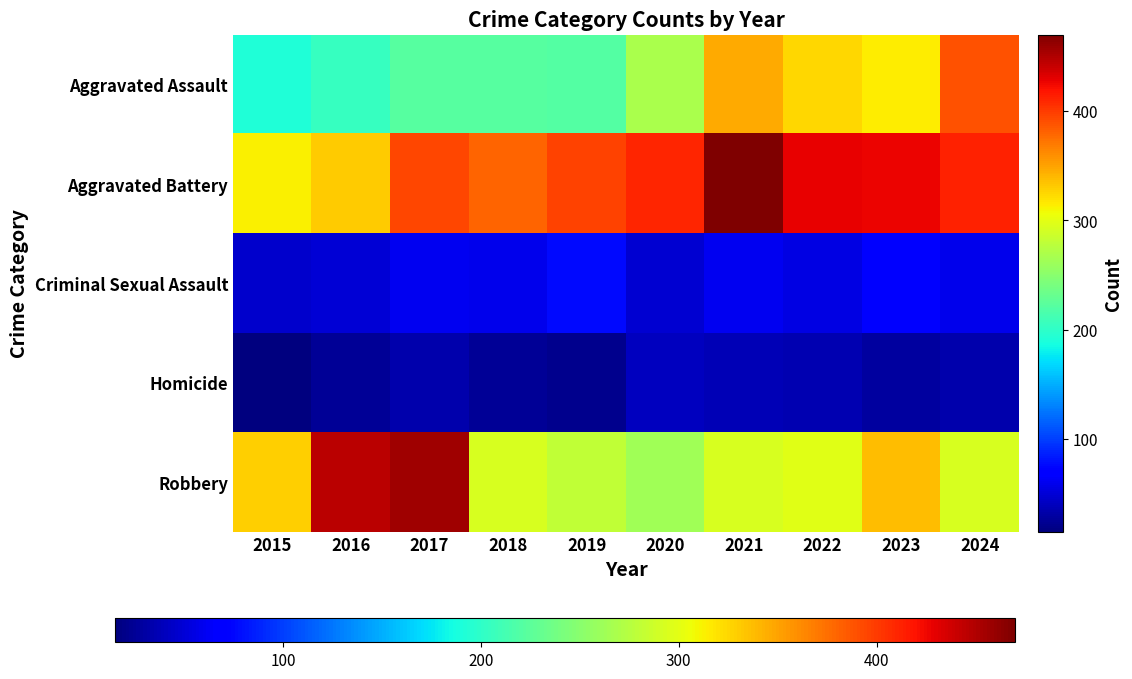

Between 2021 and 2022, which series saw the biggest shift?

Aggravated Battery